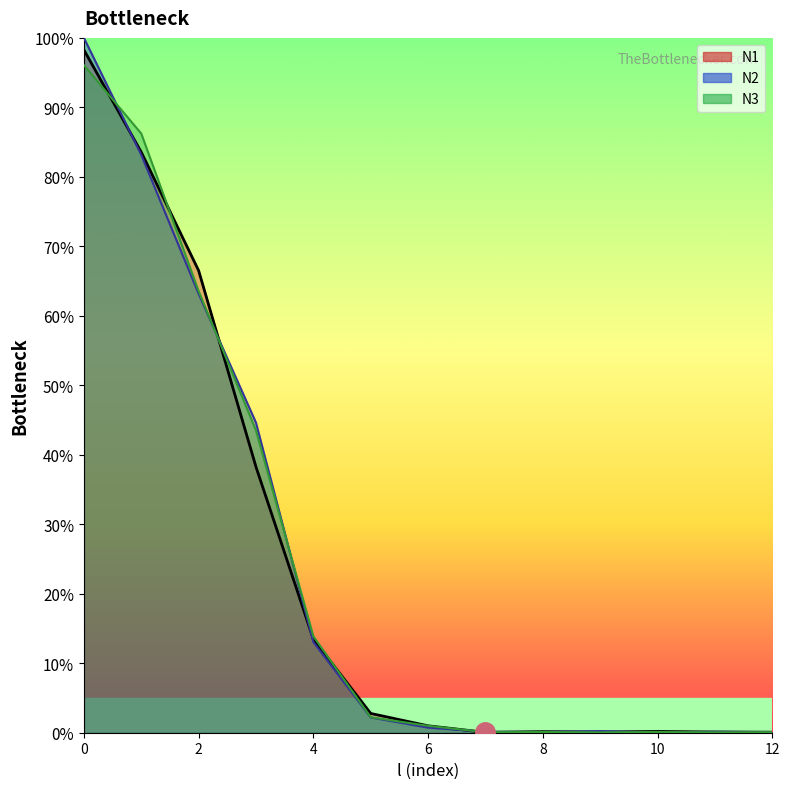

Where is N3_line nearest to the value 0?

9